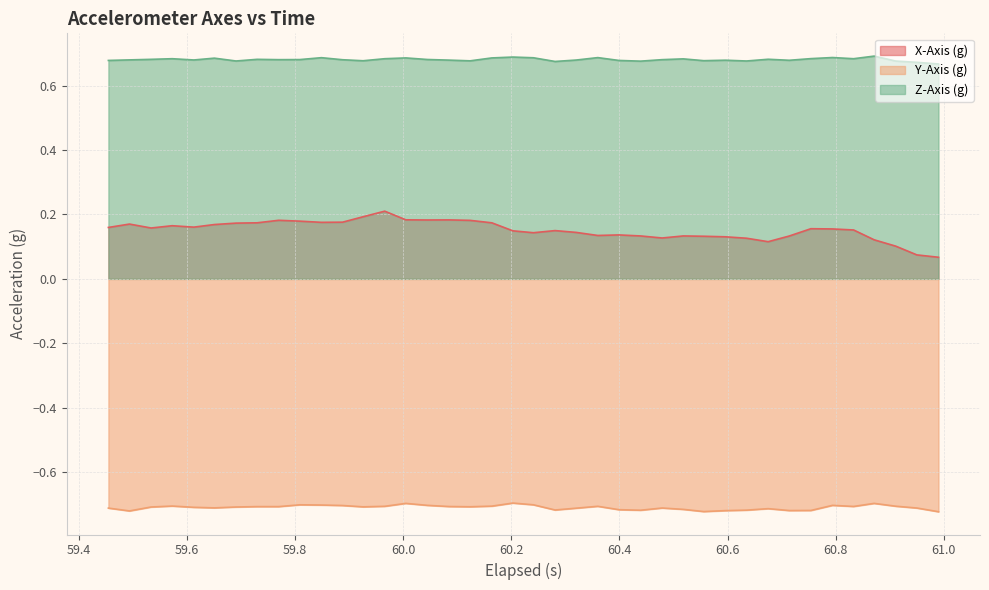

Which series has the widest spread of values?

X-Axis (g)